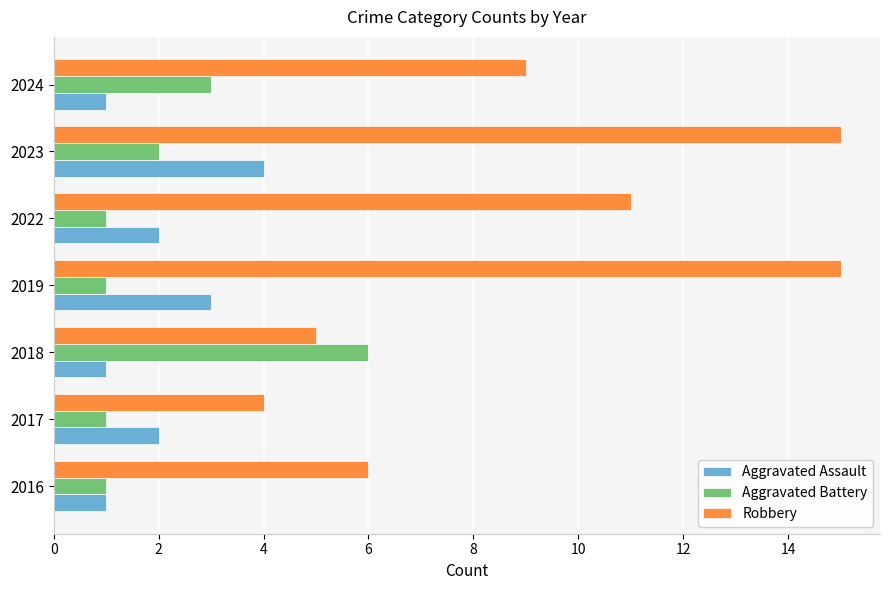

Which series has the widest spread of values?

Robbery